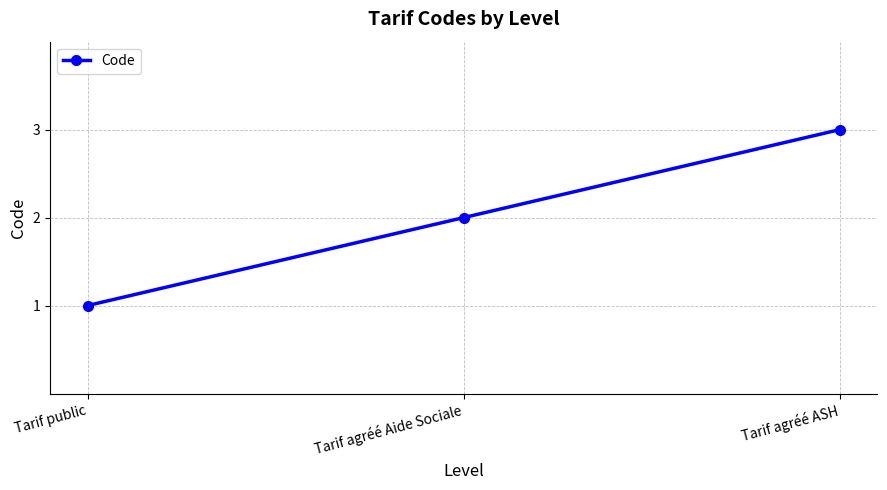

Rank the categories by value from lowest to highest.

Tarif public, Tarif agréé Aide Sociale, Tarif agréé ASH